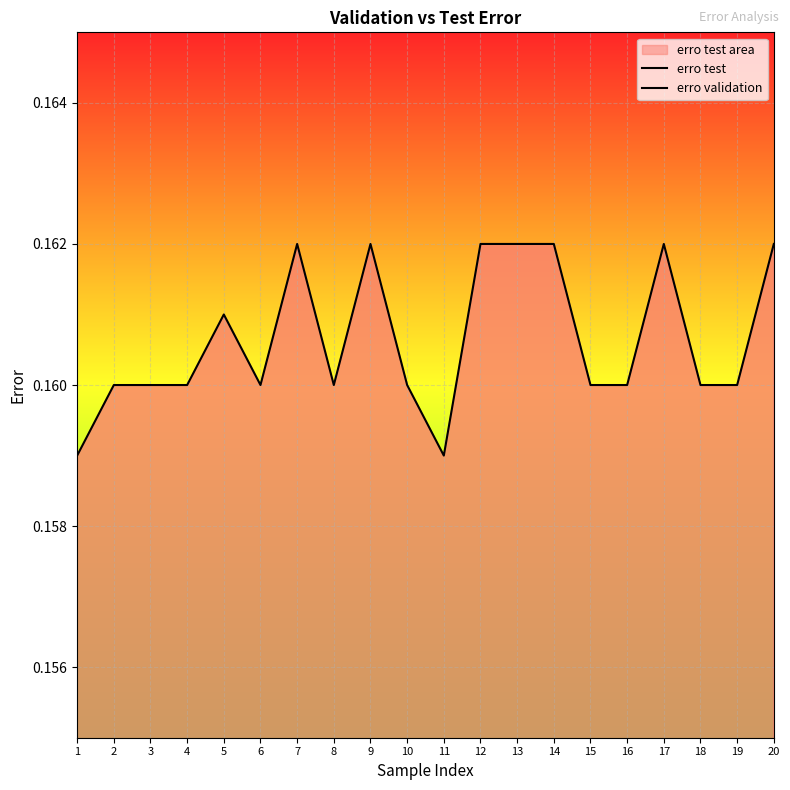

Between 5 and 19, which series saw the biggest shift?

erro test